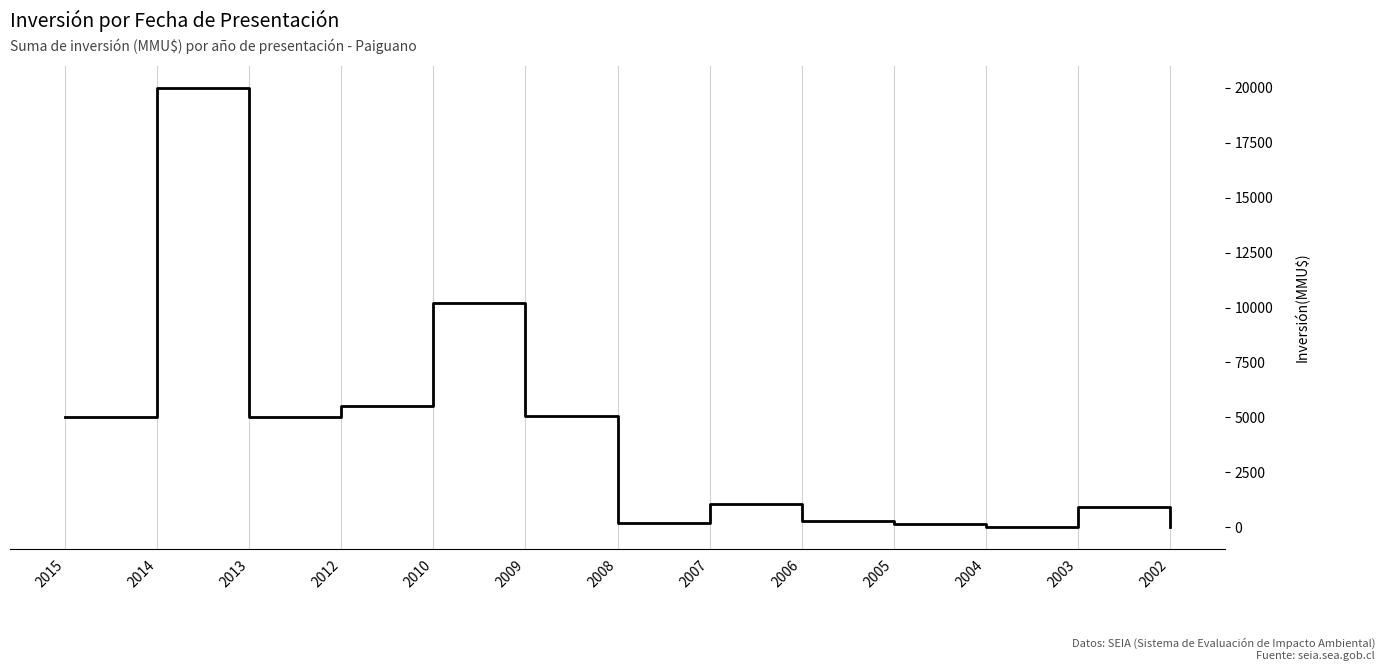

What is the maximum value shown in the chart?

20000